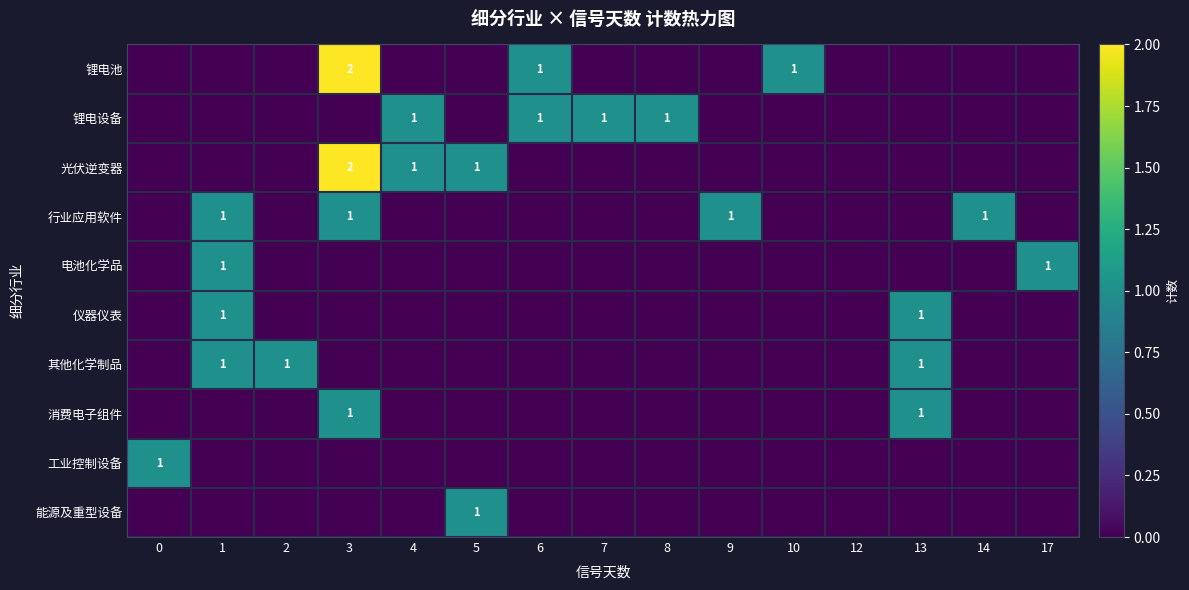

Is it true that 光伏逆变器 equals 3 at 3?

False